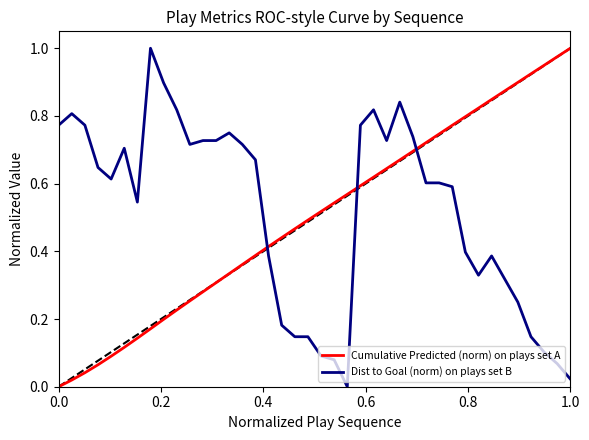

How many times do Dist to Goal (norm) on plays set B and Cumulative Predicted (norm) on plays set A cross each other?

3